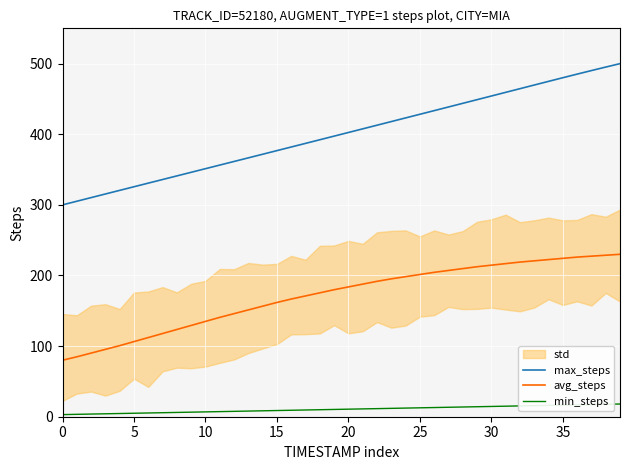

True or false: min_steps has a value of 8.4 at 37.

False